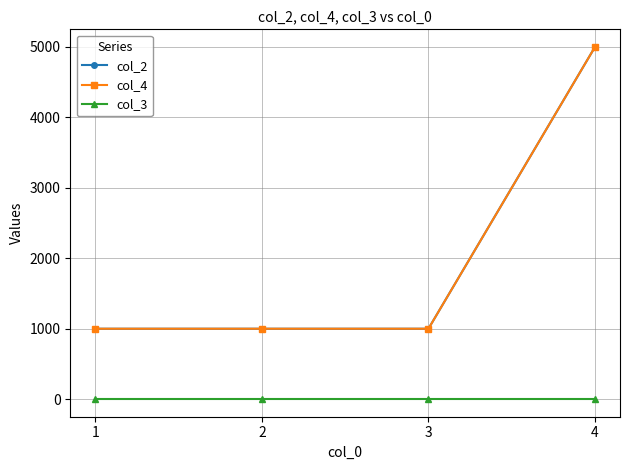

Does the chart have visible grid lines?

Yes